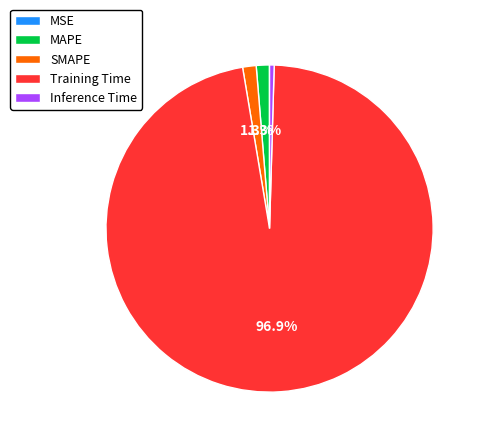

The MAPE slice represents 1% of the pie. True or false?

True